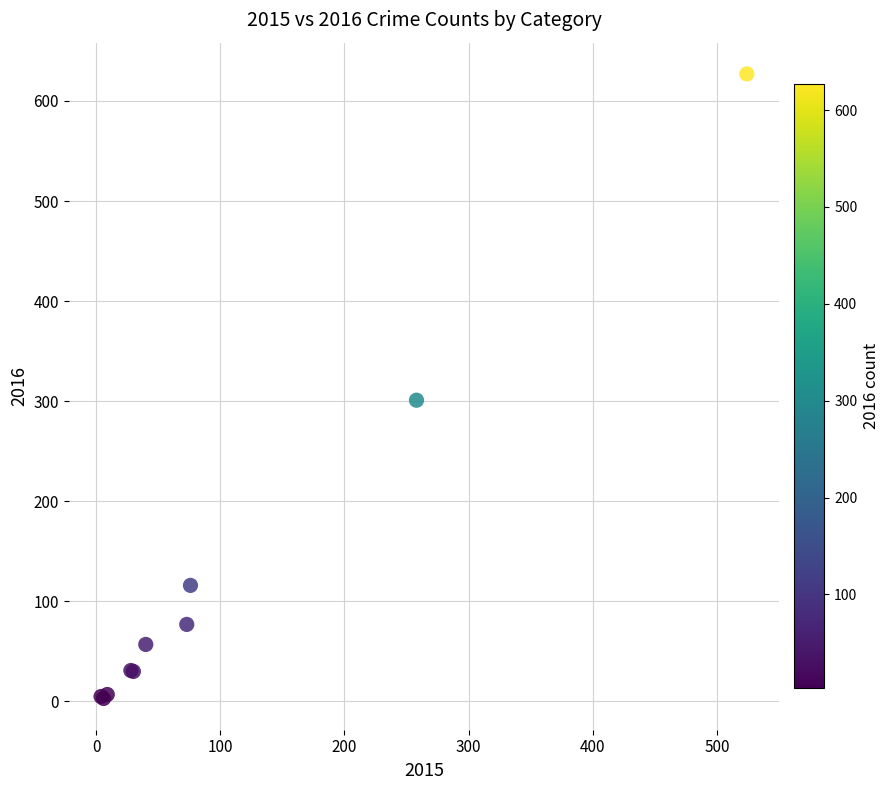

What Y value in the scatter plot is closest to 315?

301